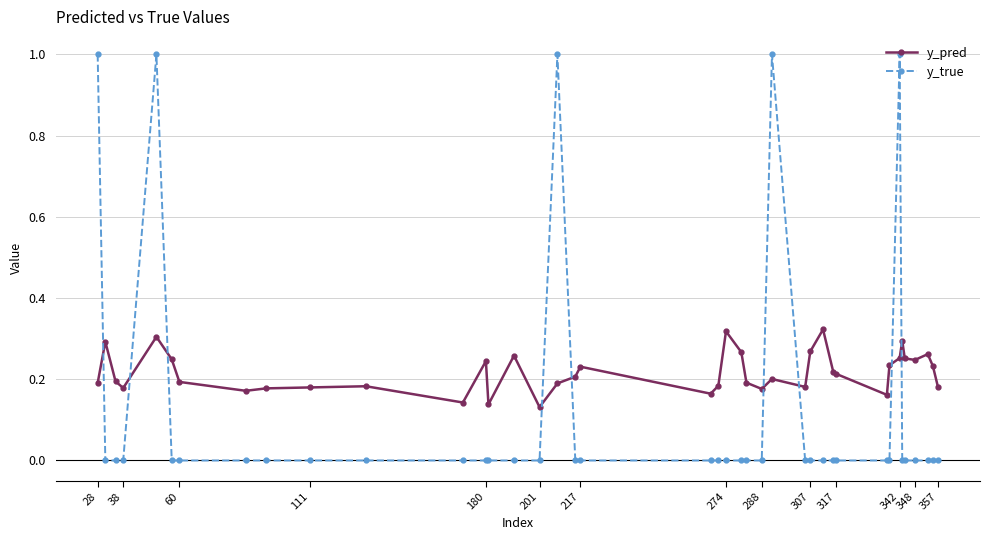

Rank the series by their average value, from highest to lowest.

y_pred, y_true